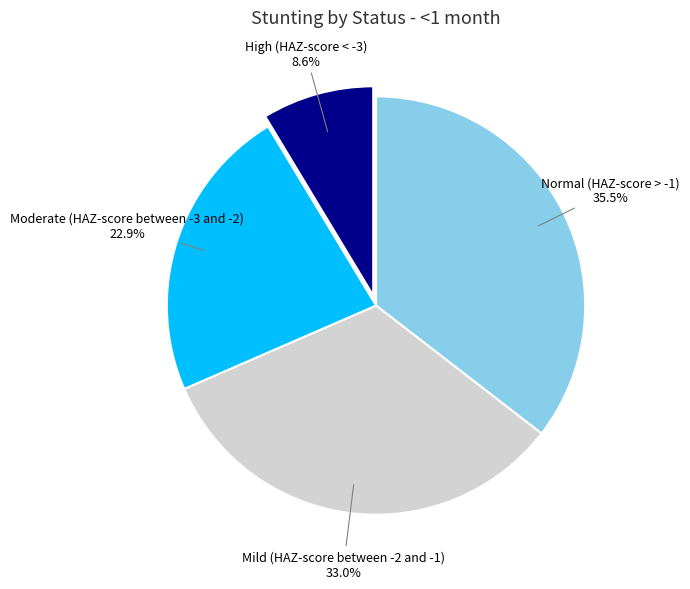

How many slices are in this pie chart?

4